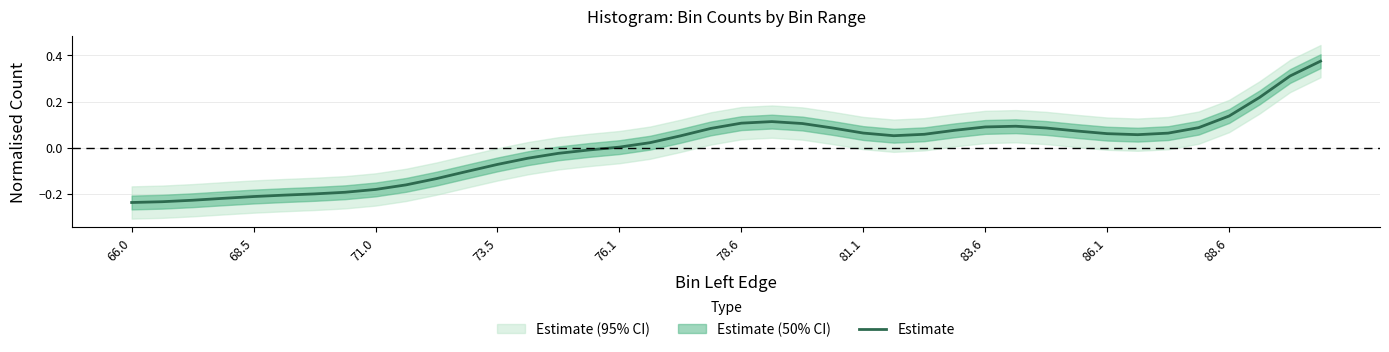

How many points are higher than both their immediate neighbors (excluding endpoints)?

2